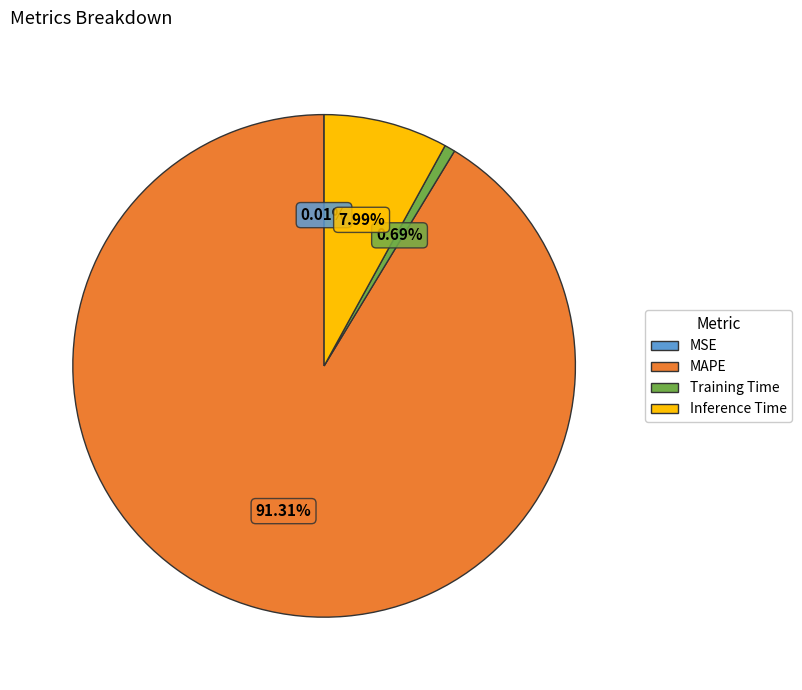

True or false: Inference Time accounts for 1% of the total.

False